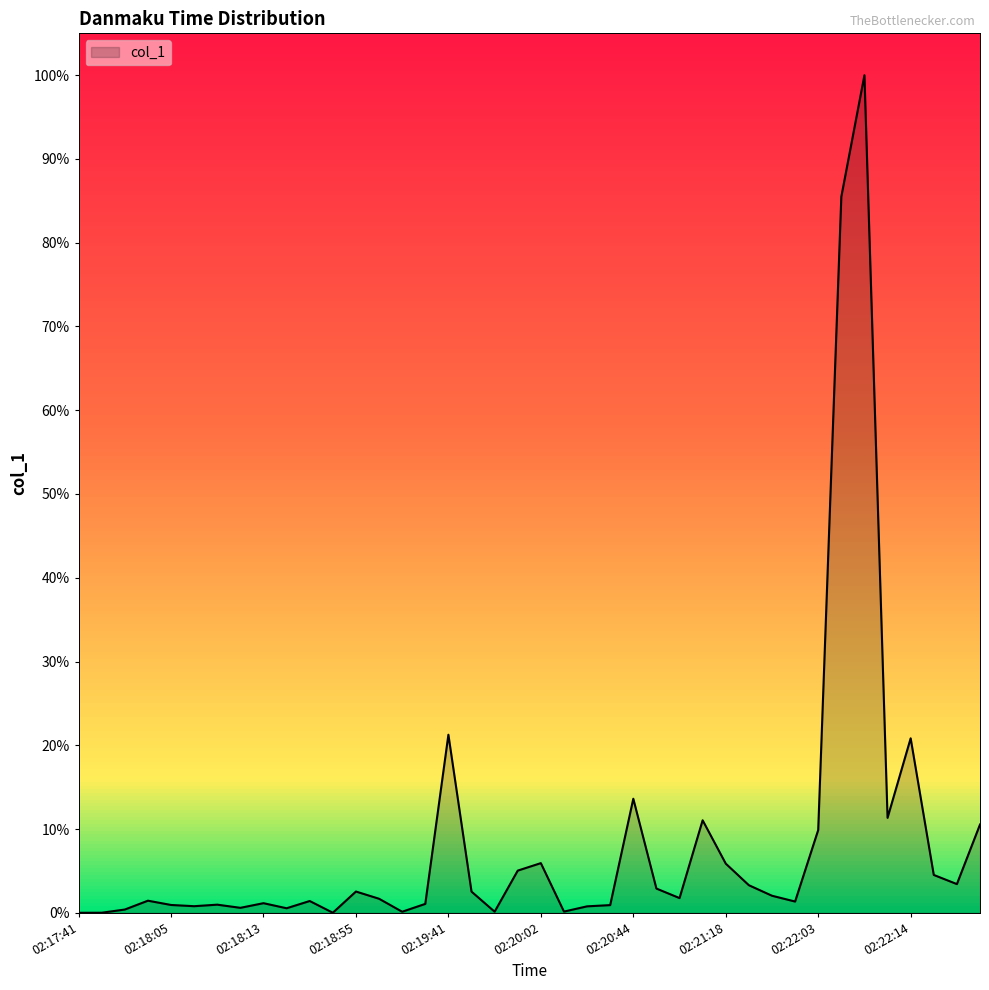

Rank the categories by value from highest to lowest.

02:22:08, 02:22:06, 02:19:41, 02:22:14, 02:20:44, 02:22:13, 02:20:57, 02:22:25, 02:22:03, 02:20:02, 02:21:18, 02:20:00, 02:22:17, 02:22:22, 02:21:26, 02:20:46, 02:18:55, 02:19:46, 02:21:39, 02:20:53, 02:19:33, 02:17:59, 02:18:38, 02:21:43, 02:18:13, 02:19:35, 02:18:12, 02:18:05, 02:20:43, 02:18:10, 02:20:27, 02:18:13, 02:18:16, 02:17:56, 02:20:16, 02:19:47, 02:19:34, 02:17:51, 02:18:42, 02:17:41